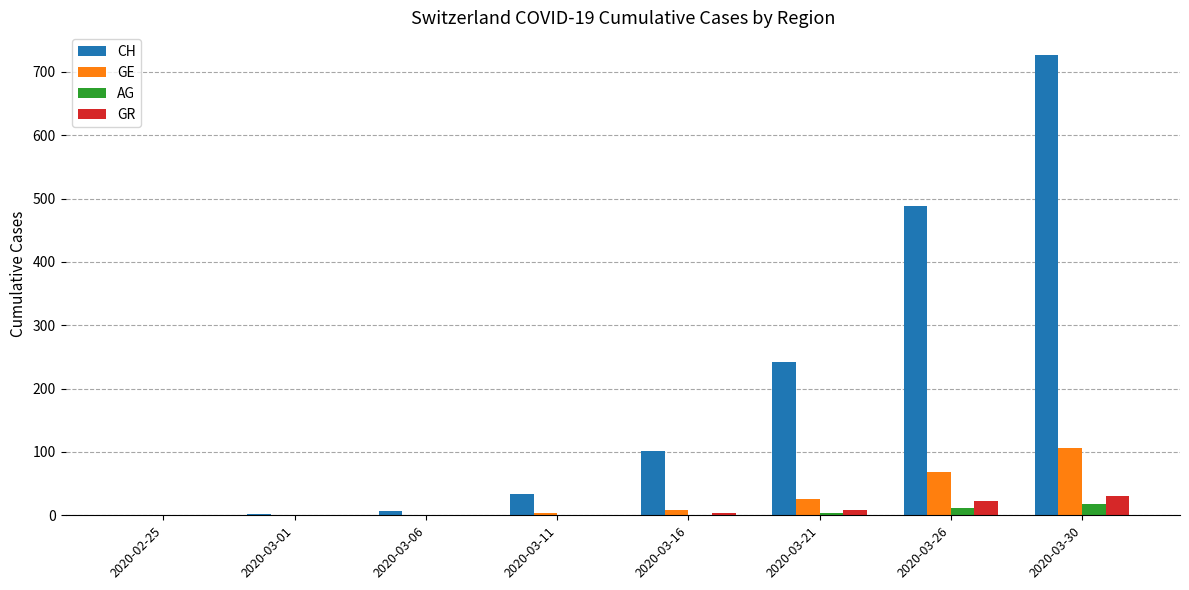

Is the value of GE at 2020-03-01 greater than the value of CH at 2020-03-30?

No